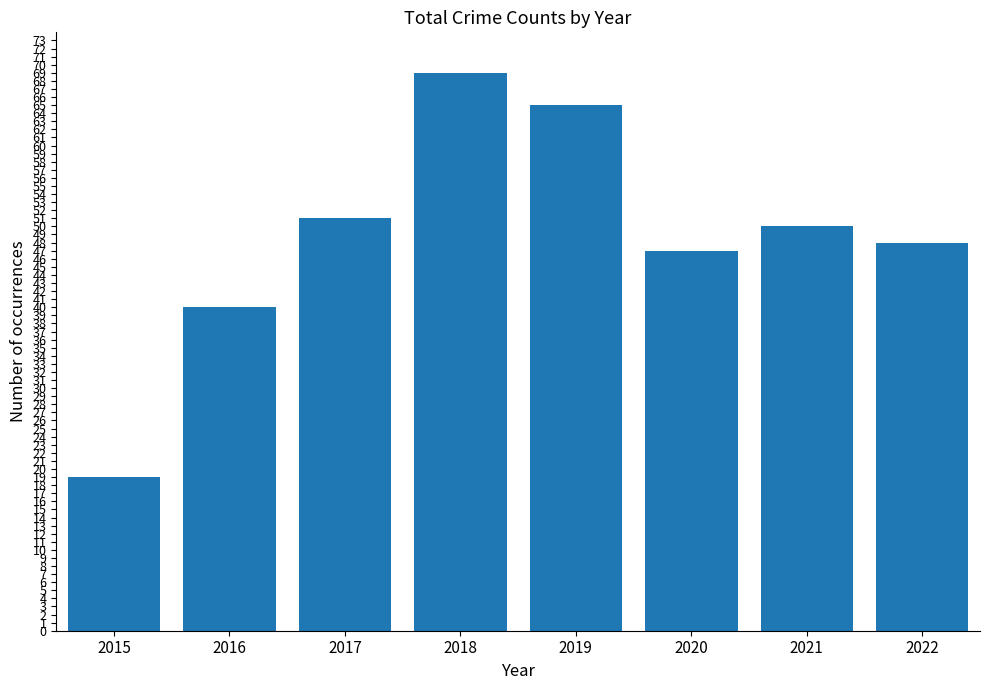

What is the value of the 8th bar from the left?

48